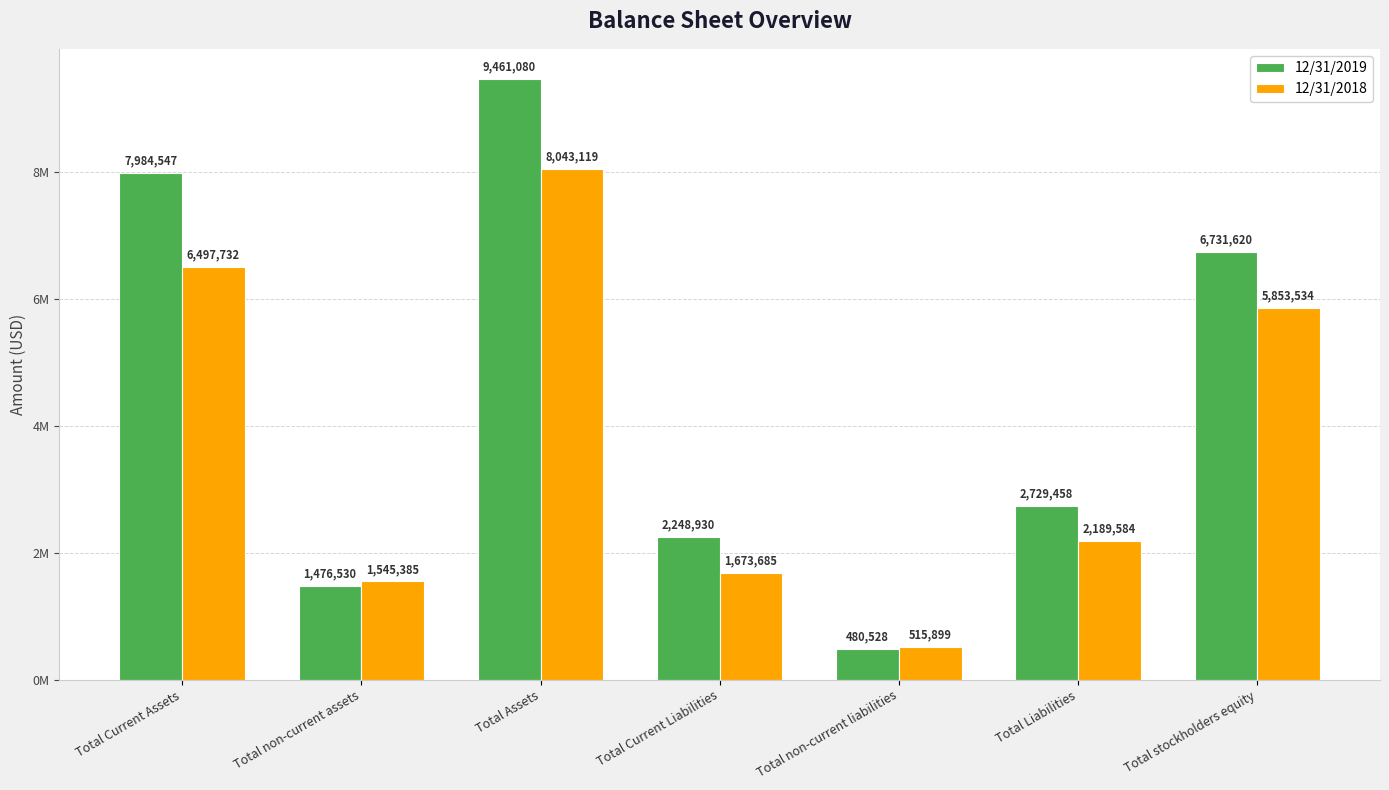

At how many categories does at least one series exceed 6830950?

2